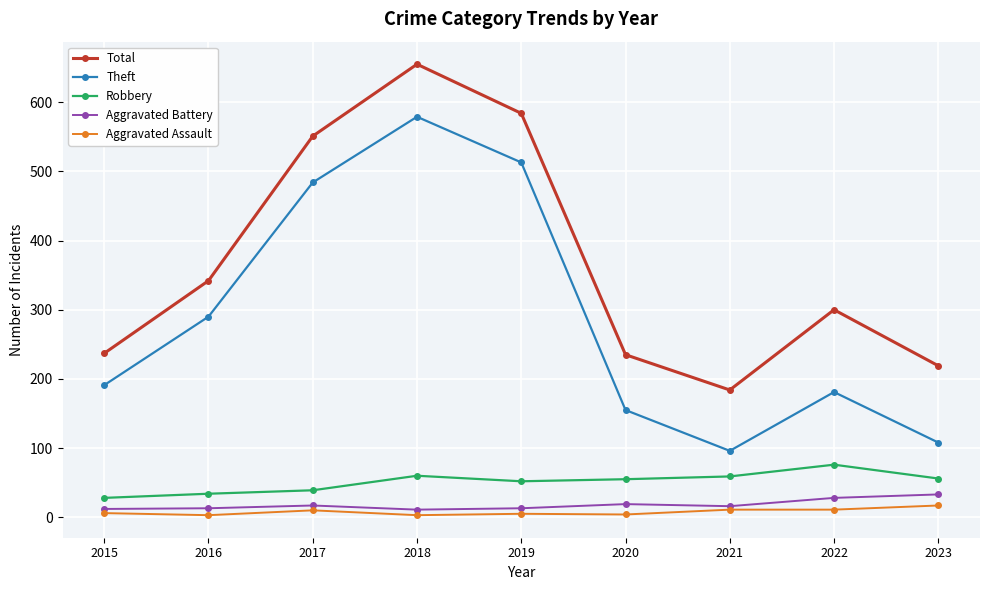

What are all the series names shown in the legend?

Total, Theft, Robbery, Aggravated Battery, Aggravated Assault